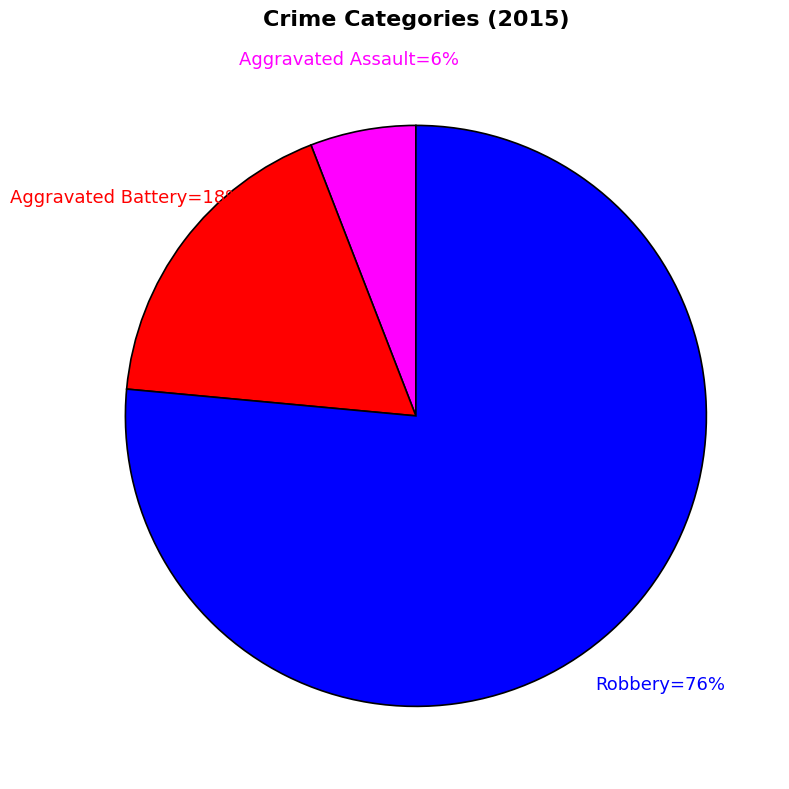

Is there any slice that represents more than half of the pie?

Yes